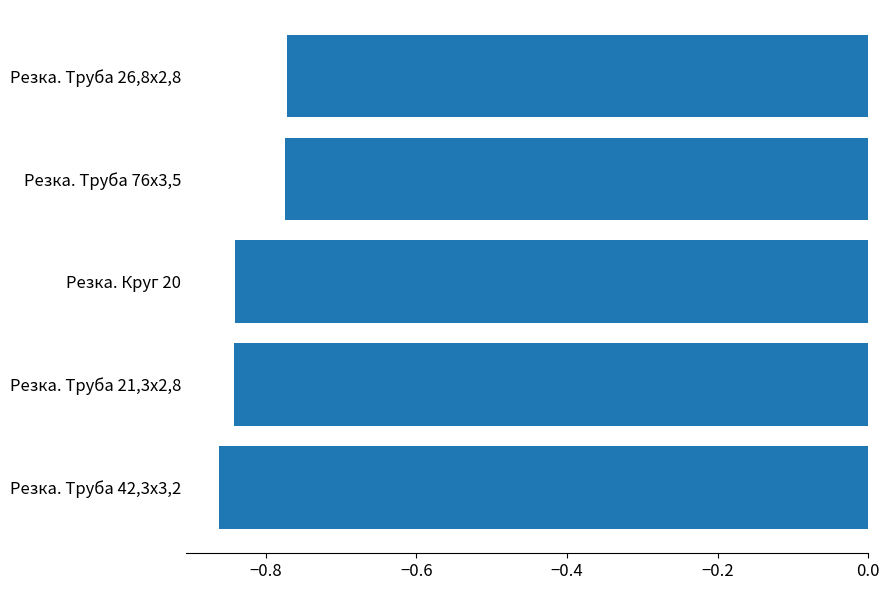

The chart shows a value of -1.4 at Резка. Труба 26,8х2,8. True or false?

False